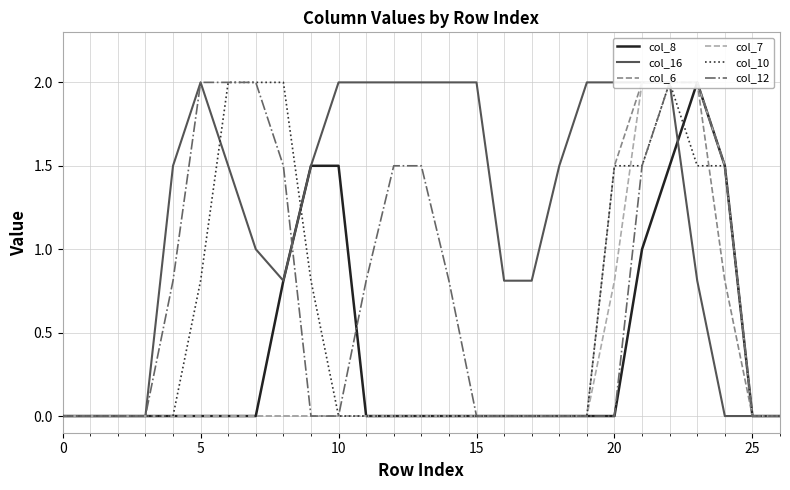

Between 8 and 16, which is larger?

8